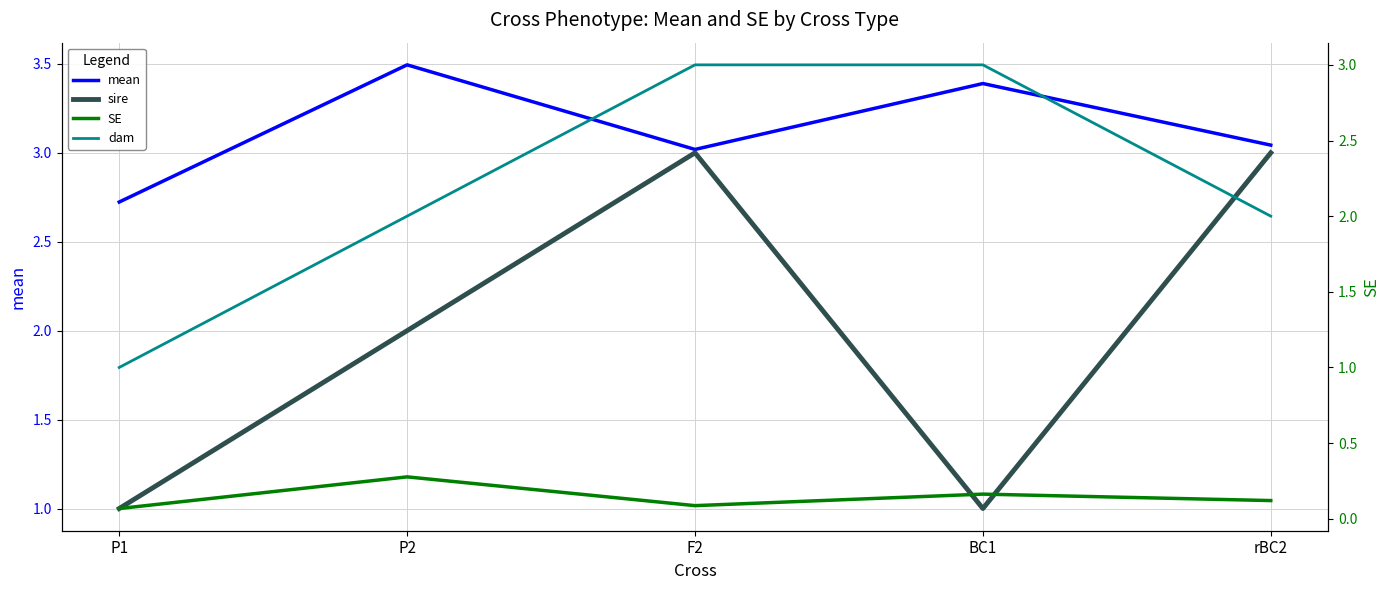

Between F2 and rBC2, which is larger?

rBC2